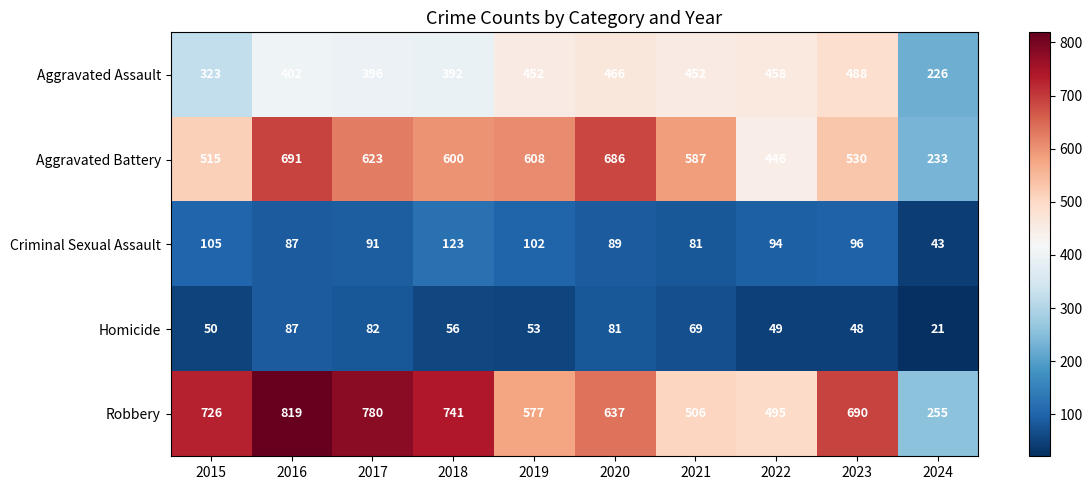

Which label corresponds to the largest value in the chart?

2016